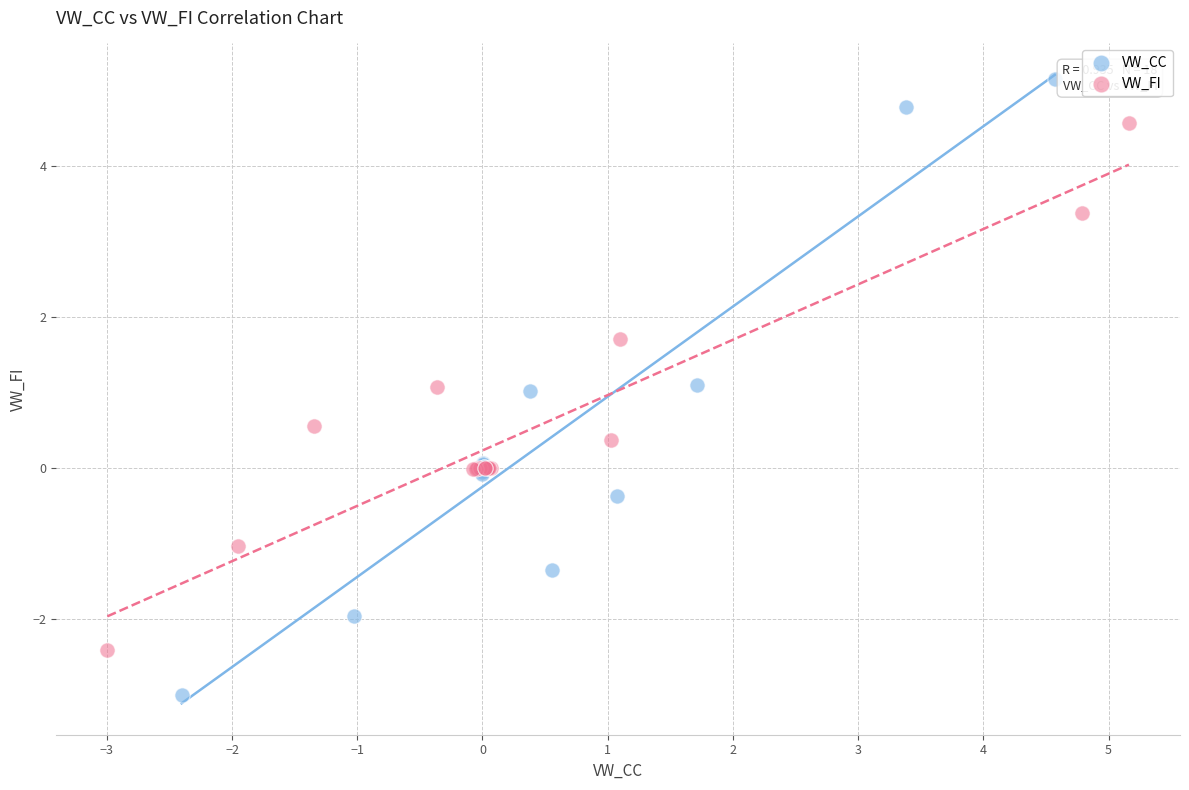

Which series reaches the maximum Y coordinate?

VW_CC